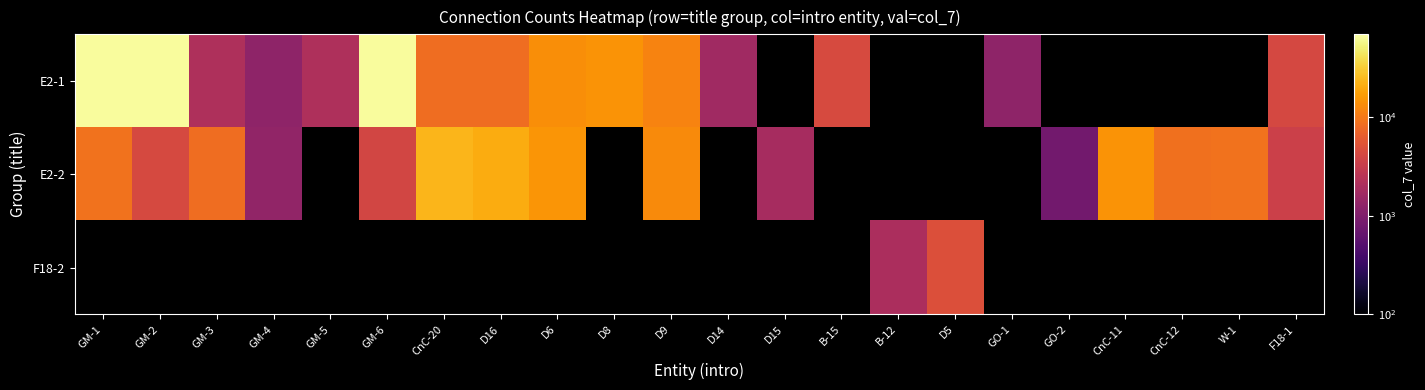

Where is E2-2 nearest to the value 12245?

D9